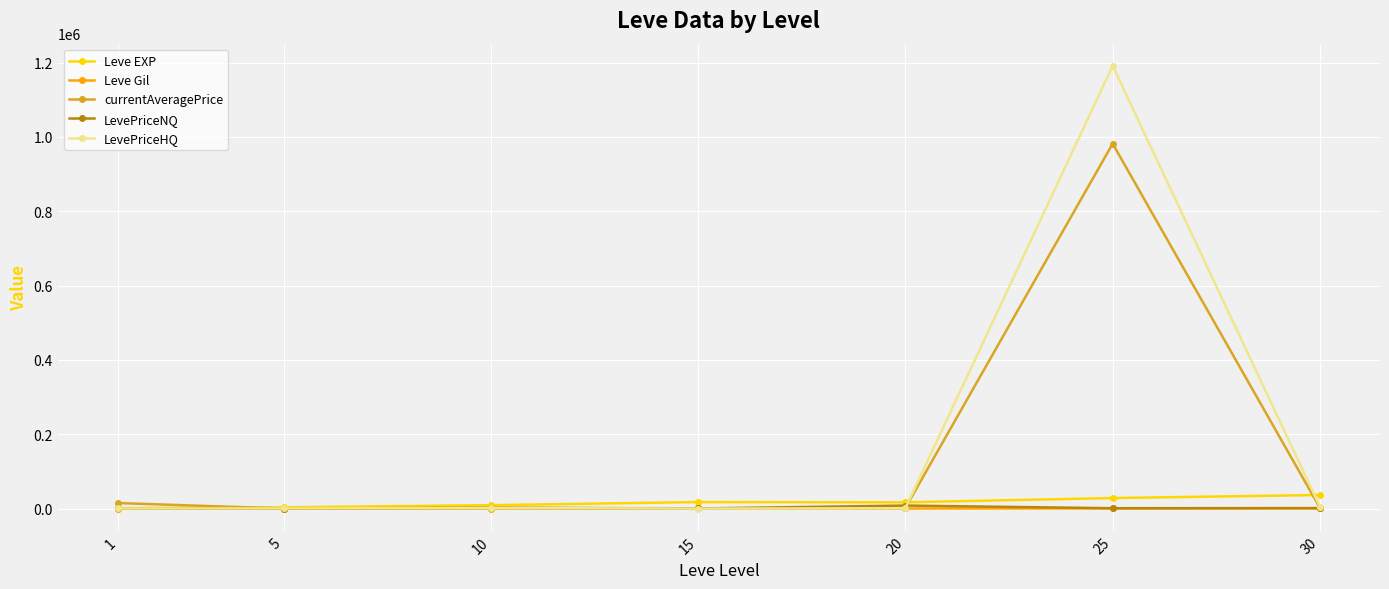

At which label is currentAveragePrice closest to 490935?

1